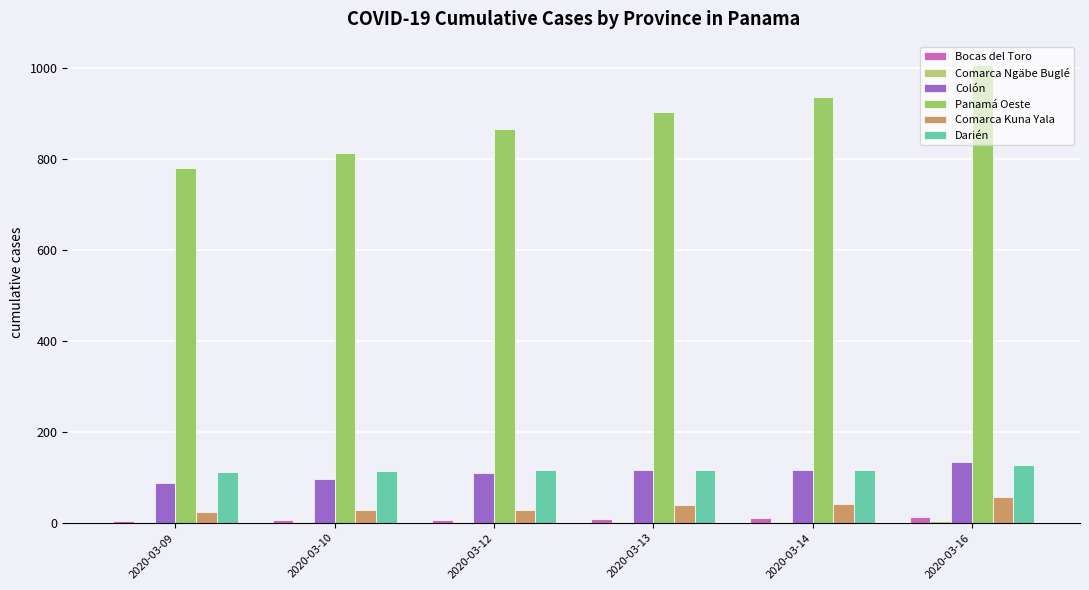

How many groups of bars are there?

6